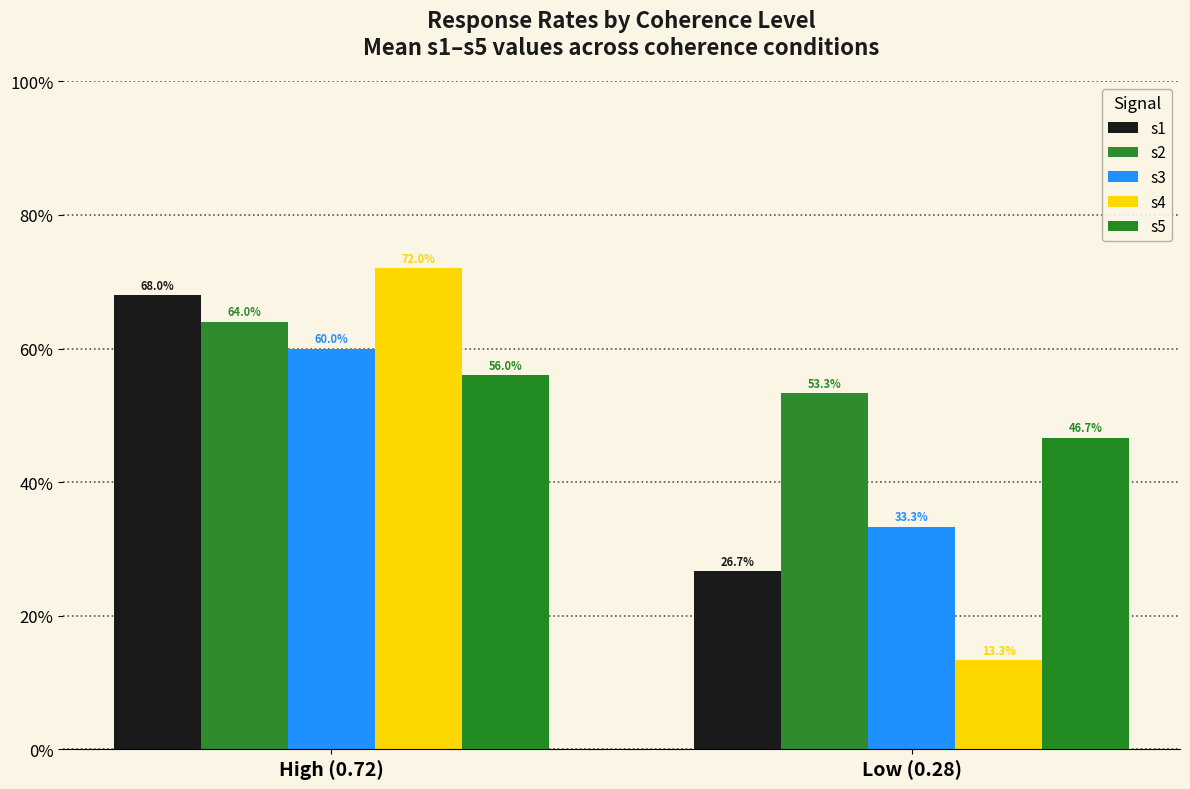

Does the chart contain stacked bars?

No